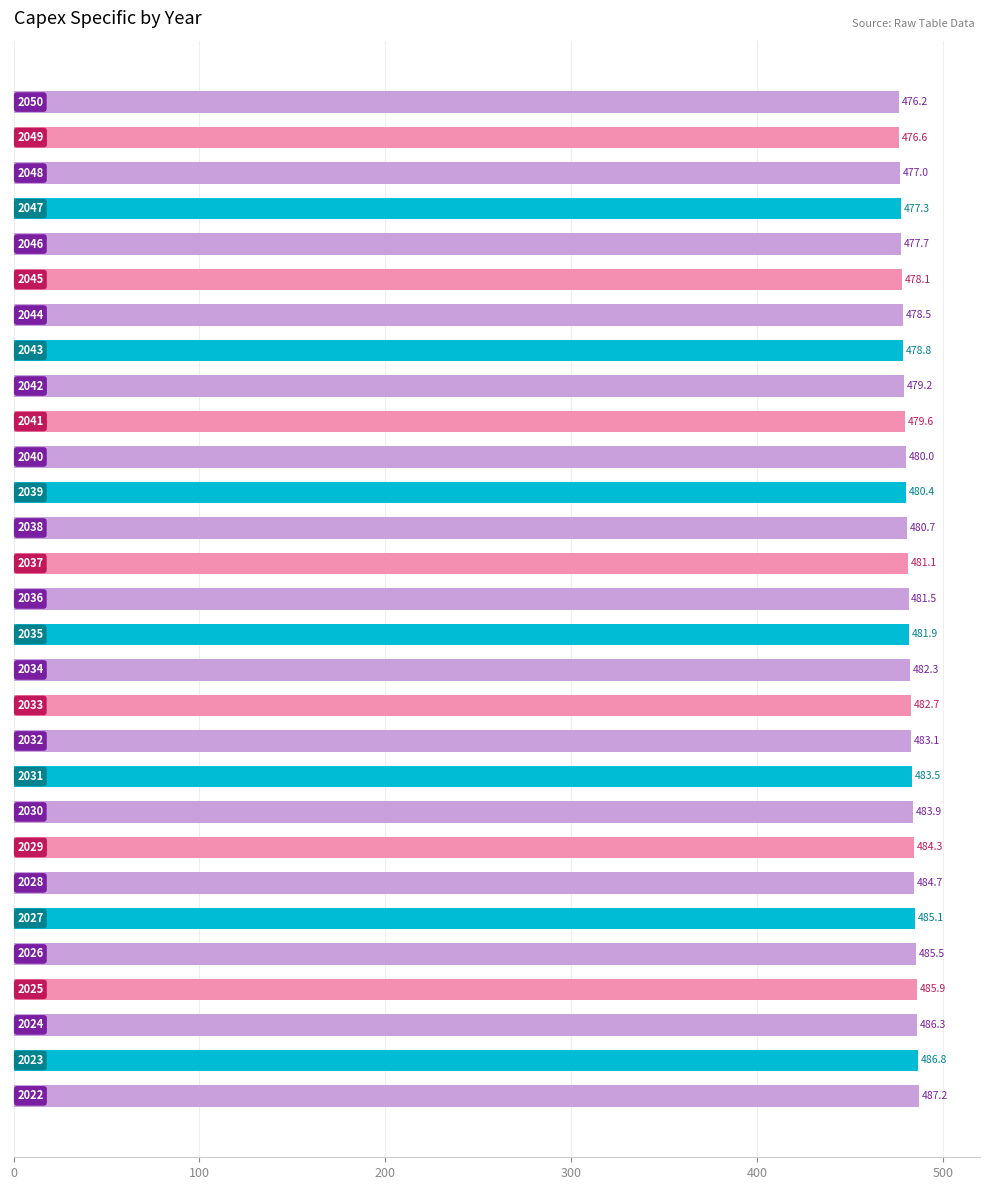

Count the number of values greater than 481.

16